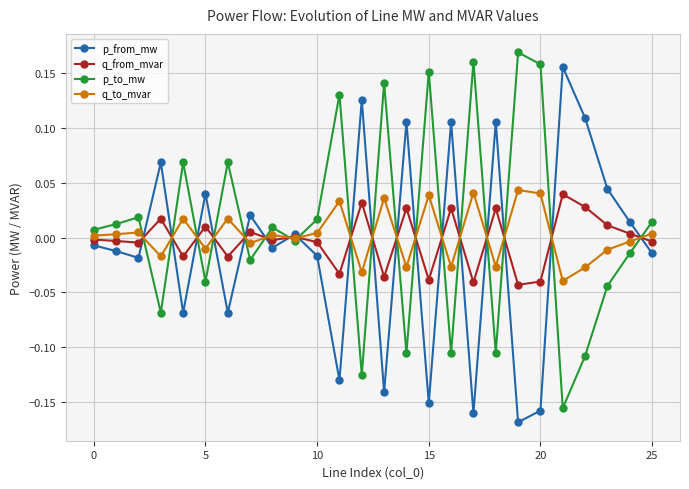

At which label is q_to_mvar closest to 0?

9